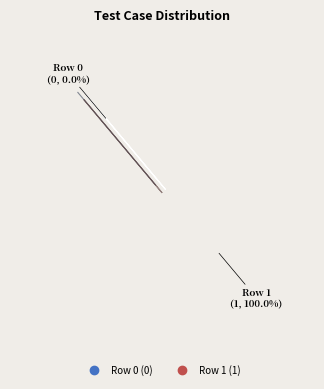

Does any single category account for the majority?

Yes